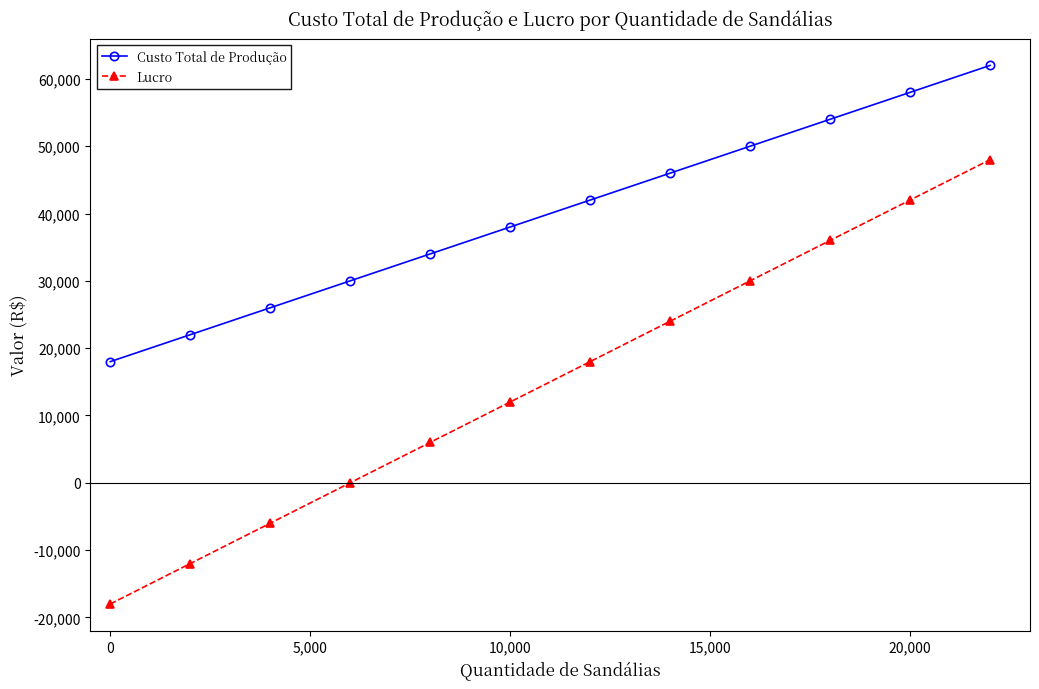

Which series has the largest total across all categories?

Custo Total de Produção